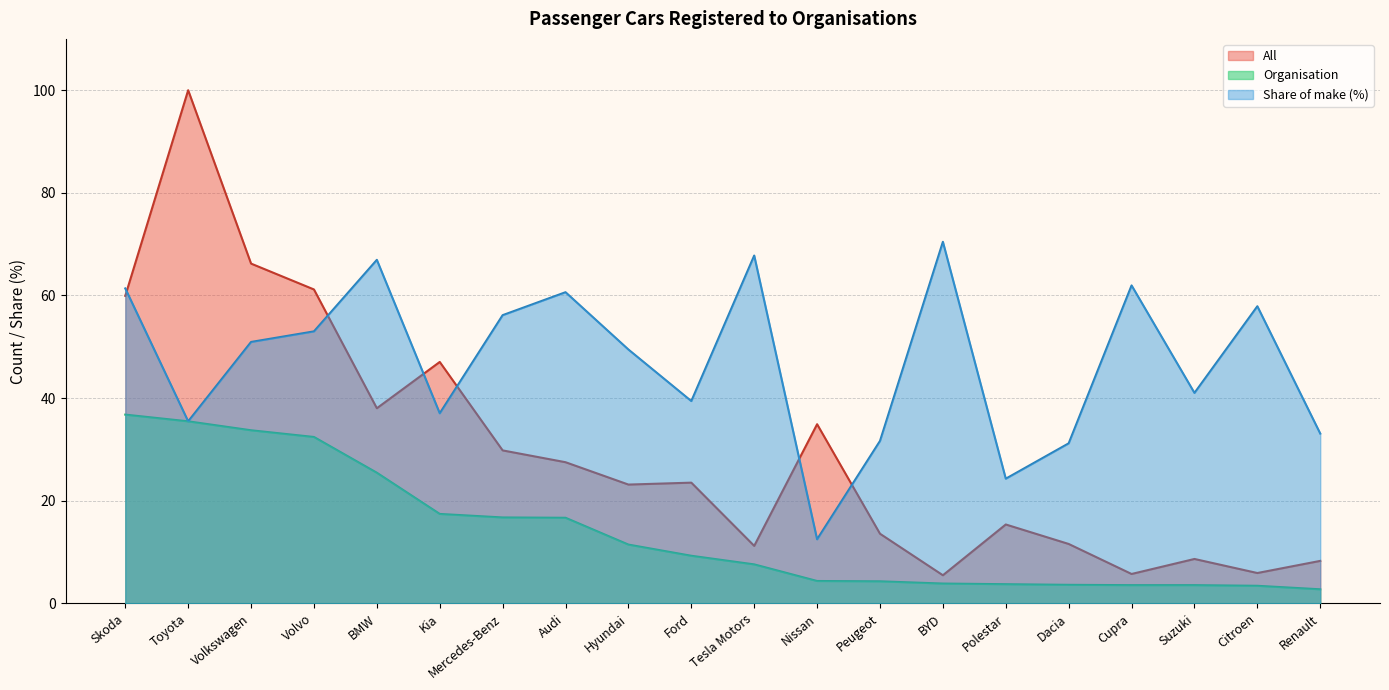

What is the total value across all series at Volvo?

146.6